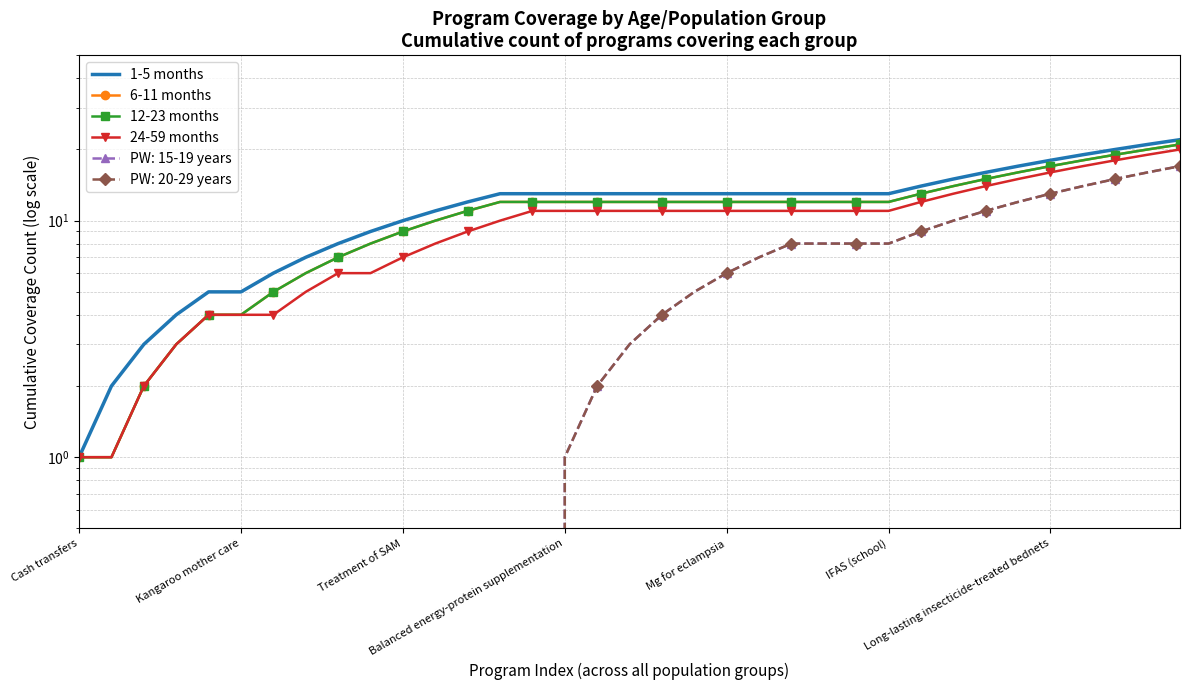

List the labels in order of 24-59 months value, largest first.

34, 33, 32, 31, 30, 29, 28, 27, 26, 14, 15, 16, 17, 18, 19, 20, 21, 22, 23, 24, 25, 13, 12, 11, 10, 8, 9, 7, Mg for eclampsia, IFAS (school), Long-lasting insecticide-treated bednets, Balanced energy-protein supplementation, Treatment of SAM, Cash transfers, Kangaroo mother care